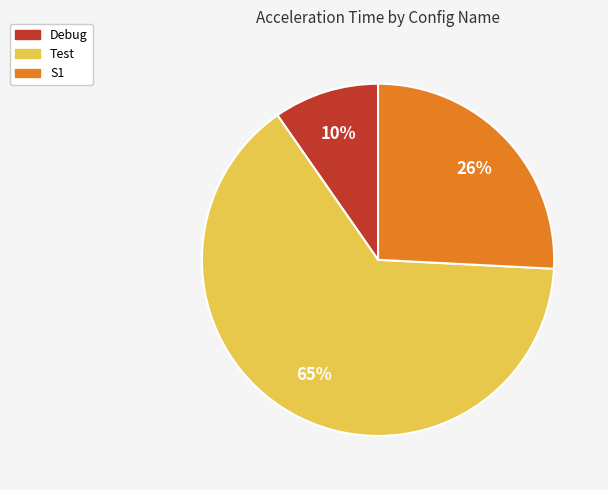

Does any single category account for the majority?

Yes